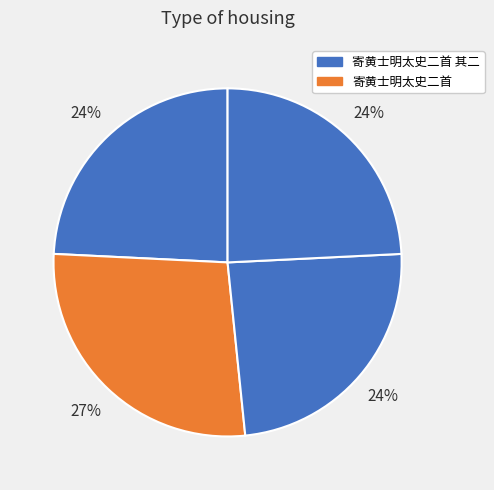

How many slices are in this pie chart?

4